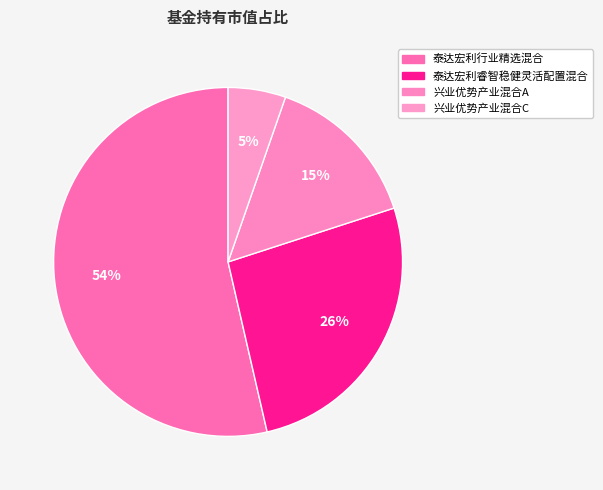

Rank the categories by value from lowest to highest.

兴业优势产业混合C, 兴业优势产业混合A, 泰达宏利睿智稳健灵活配置混合, 泰达宏利行业精选混合